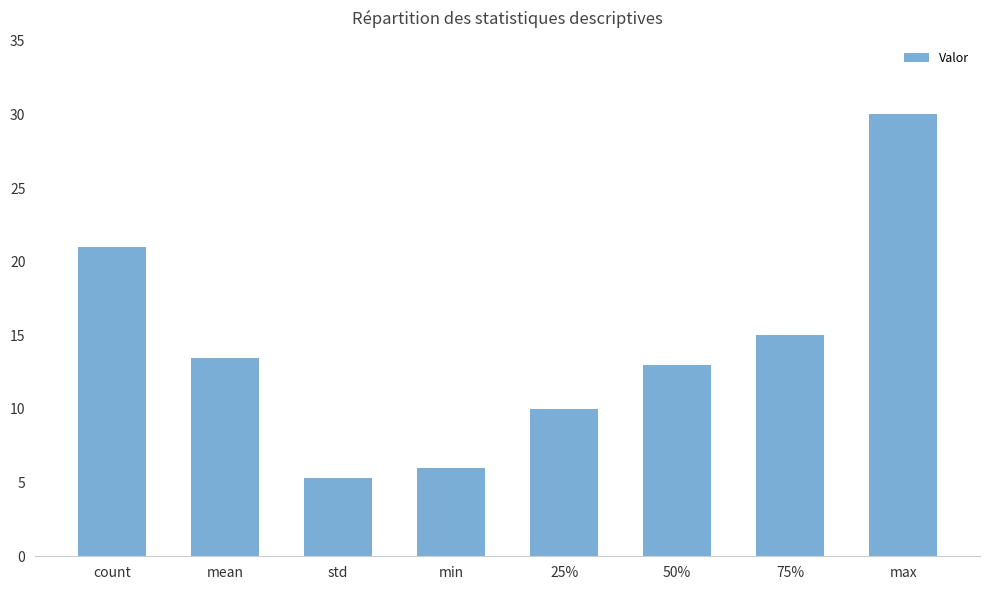

Where does the data first go above 13?

count